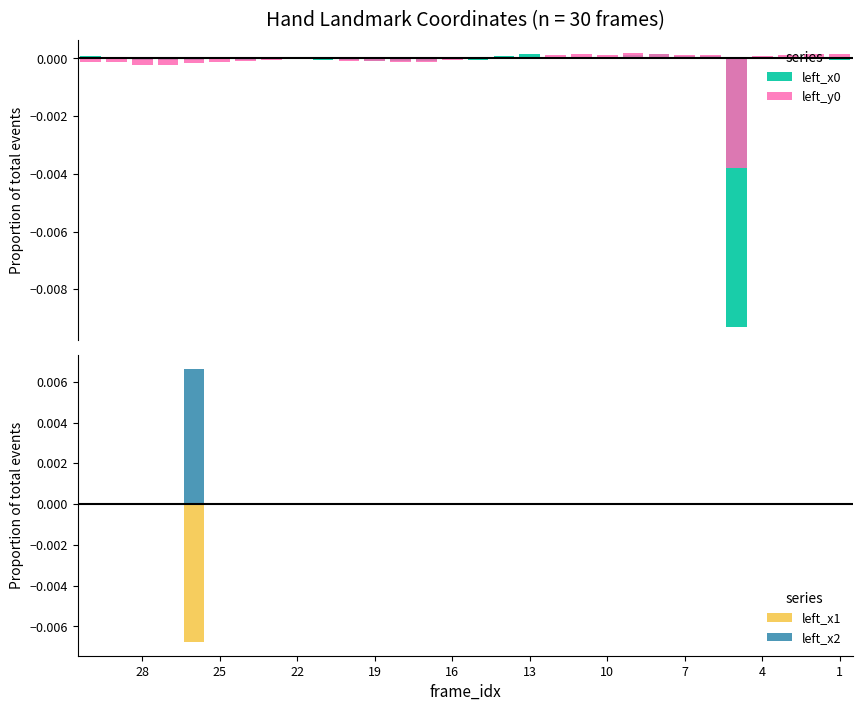

List the series in order of their overall mean, lowest first.

left_x0, left_x1, left_y0, left_x2